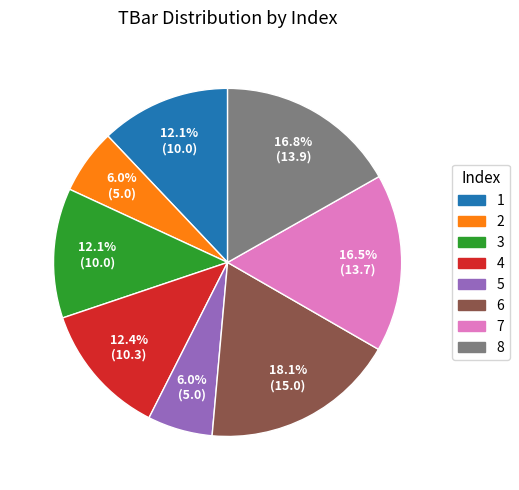

To the nearest percent, what is the average slice percentage?

12%